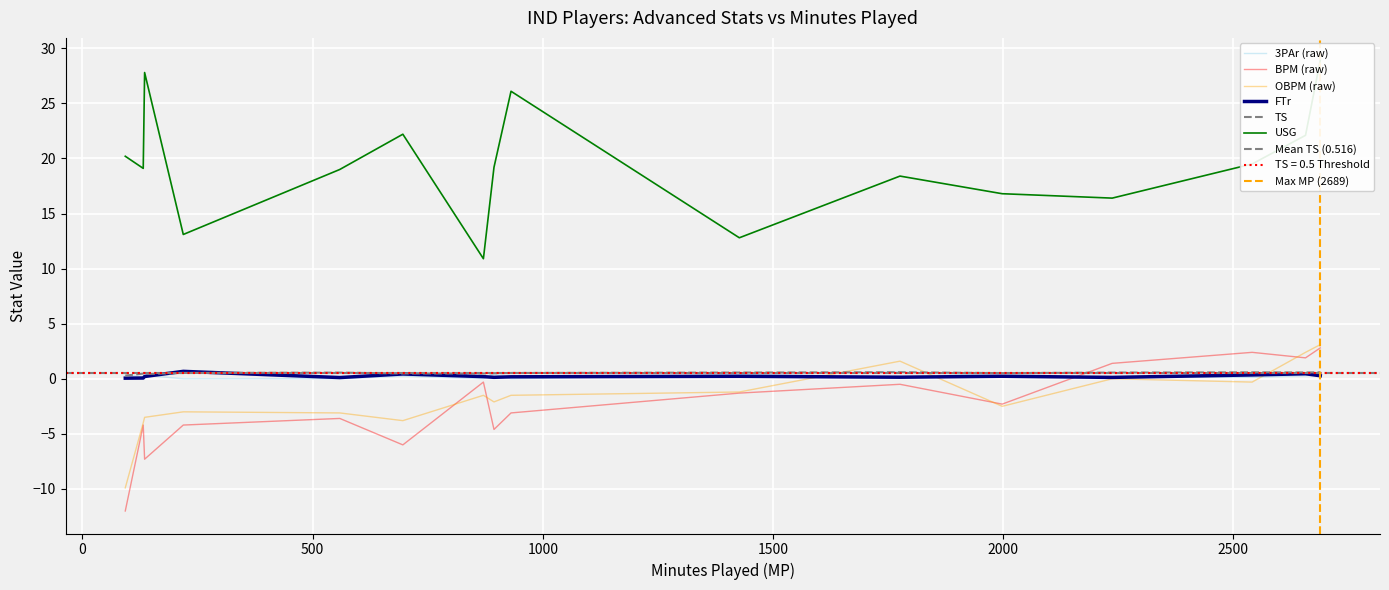

How many interior local valleys does the USG series have?

5